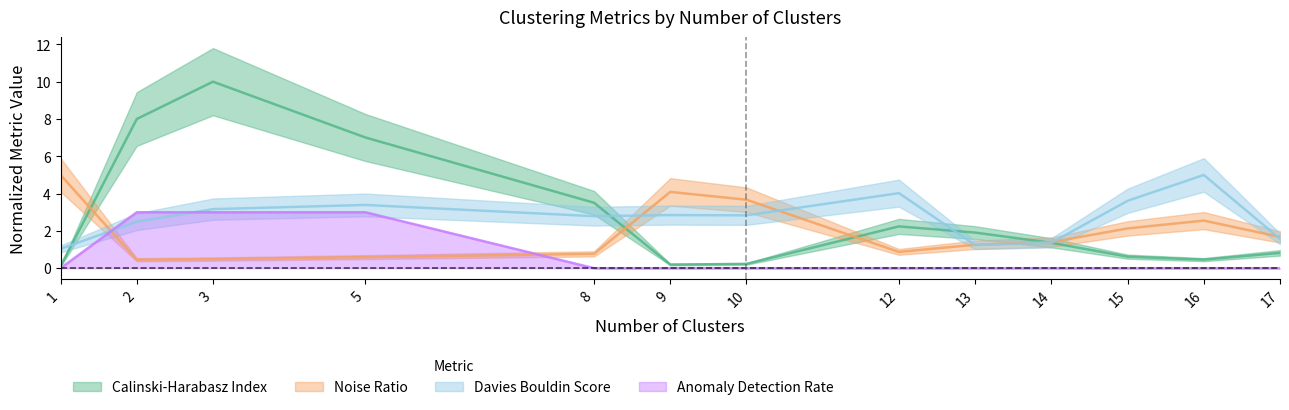

What is the average value of the Calinski-Harabasz Index series?

2.8